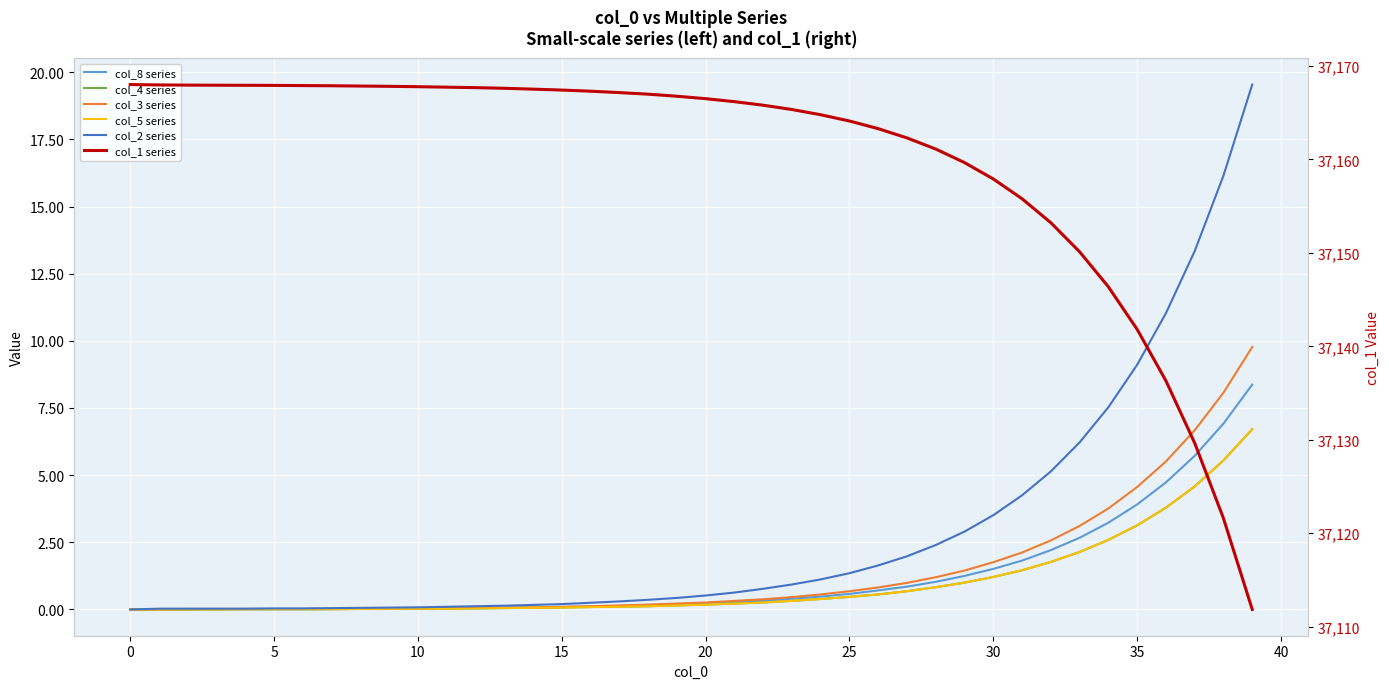

How many values in the col_5 series series exceed 0?

36